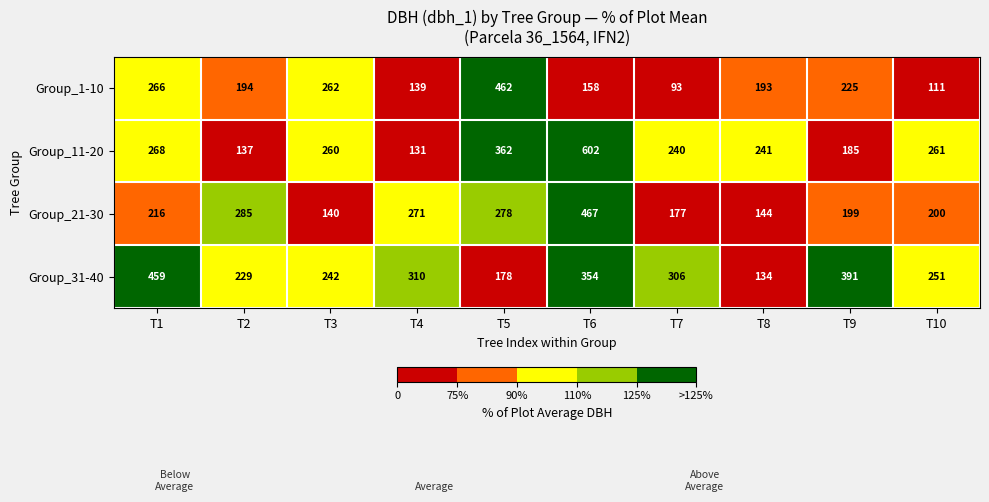

What is the maximum value for Group_21-30?

467